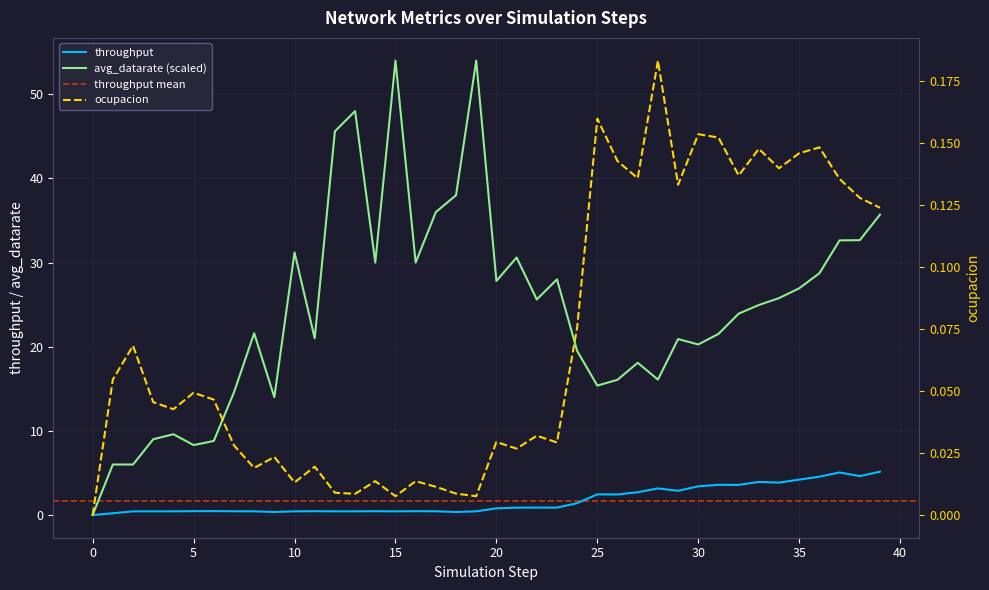

What is the sum of the throughput values at 40 and 38?

5.0